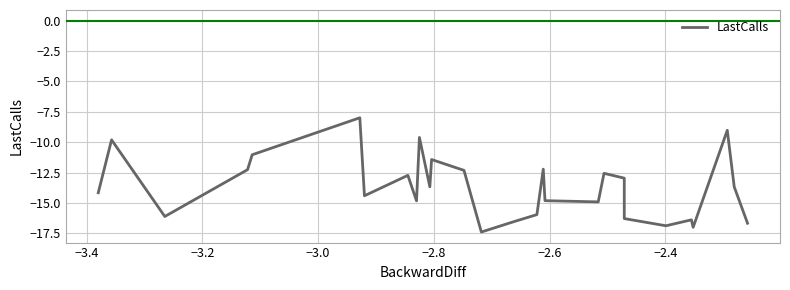

Reading right to left, transcribe all the data shown in this chart.

-16.7	-13.7	-9.0	-17.0	-16.4	-16.9	-16.3	-13.0	-12.6	-14.9	-14.8	-12.2	-16.0	-16.5	-17.4	-12.3	-11.4	-13.7	-9.6	-14.8	-12.7	-14.4	-8.0	-11.0	-12.3	-16.1	-9.8	-14.2